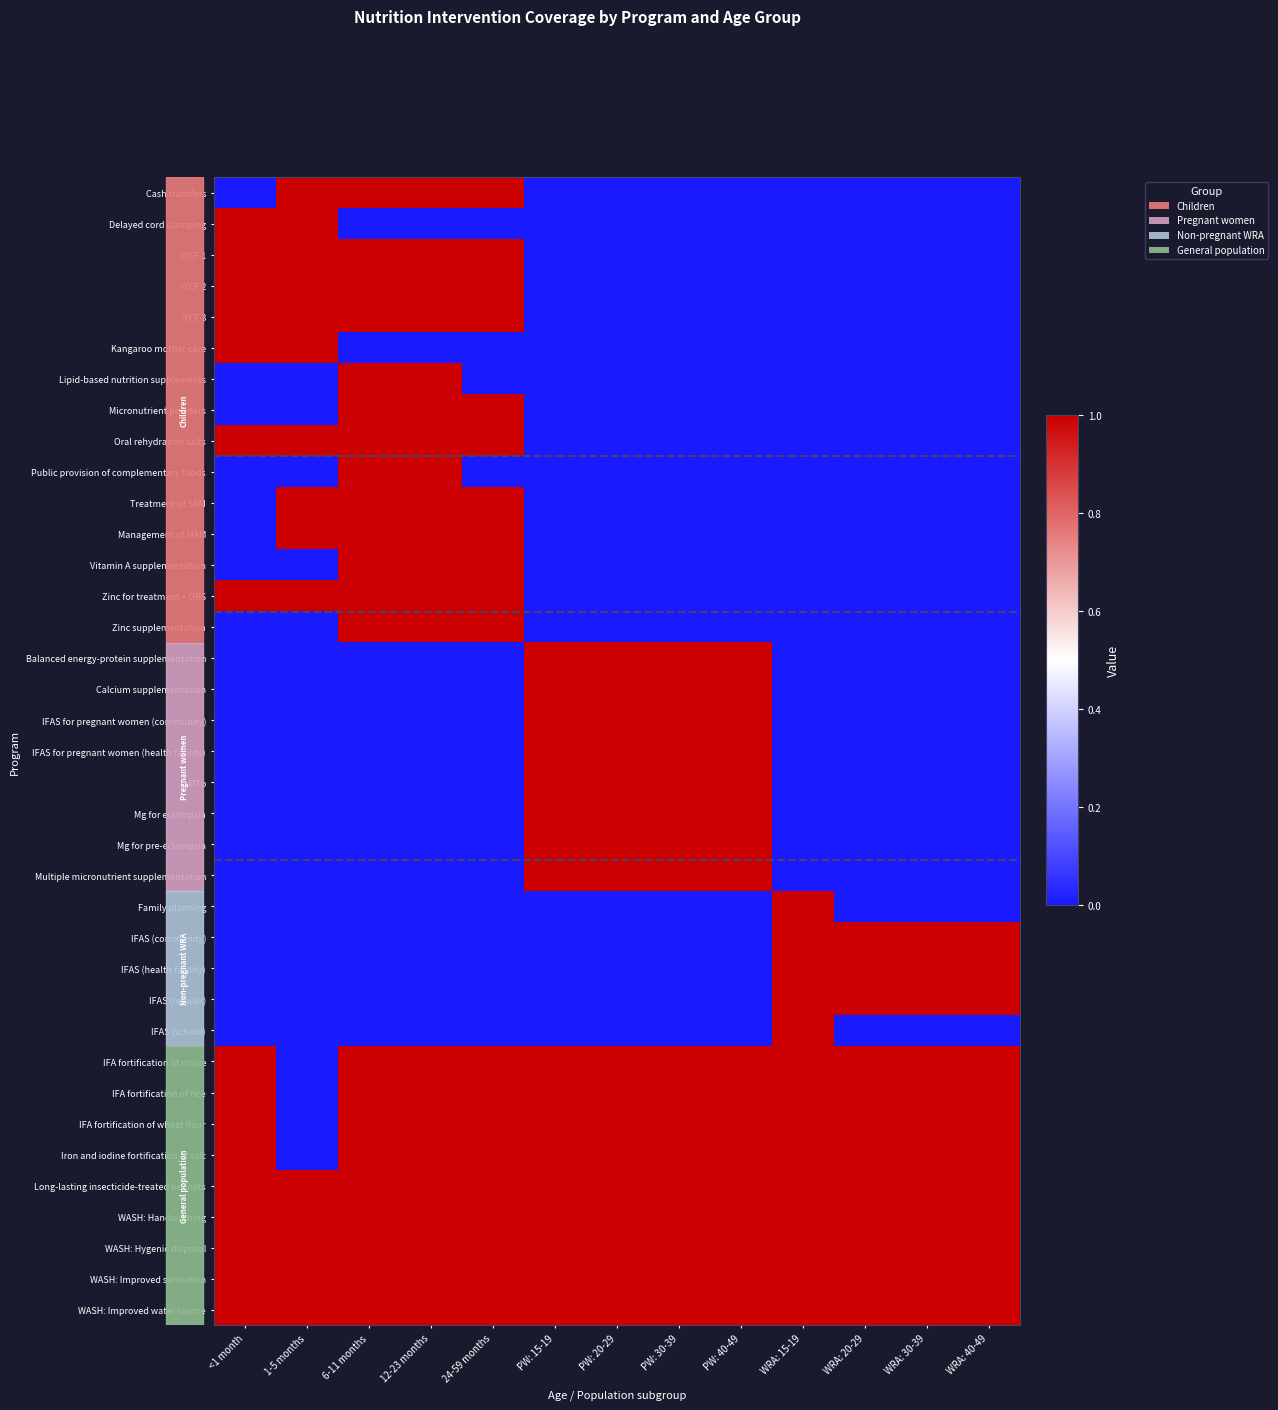

Rank the series by their maximum value, from lowest to highest.

Cash transfers, Delayed cord clamping, IYCF 1, IYCF 2, IYCF 3, Kangaroo mother care, Lipid-based nutrition supplements, Micronutrient powders, Oral rehydration salts, Public provision of complementary foods, Treatment of SAM, Management of MAM, Vitamin A supplementation, Zinc for treatment + ORS, Zinc supplementation, Balanced energy-protein supplementation, Calcium supplementation, IFAS for pregnant women (community), IFAS for pregnant women (health facility), IPTp, Mg for eclampsia, Mg for pre-eclampsia, Multiple micronutrient supplementation, Family planning, IFAS (community), IFAS (health facility), IFAS (retailer), IFAS (school), IFA fortification of maize, IFA fortification of rice, IFA fortification of wheat flour, Iron and iodine fortification of salt, Long-lasting insecticide-treated bednets, WASH: Handwashing, WASH: Hygenic disposal, WASH: Improved sanitation, WASH: Improved water source